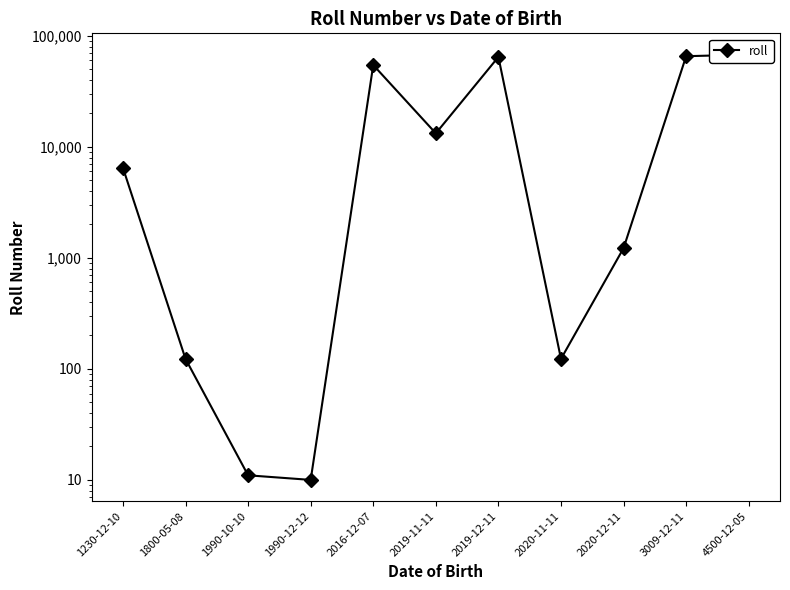

At which label is the value closest to 33844?

2019-11-11